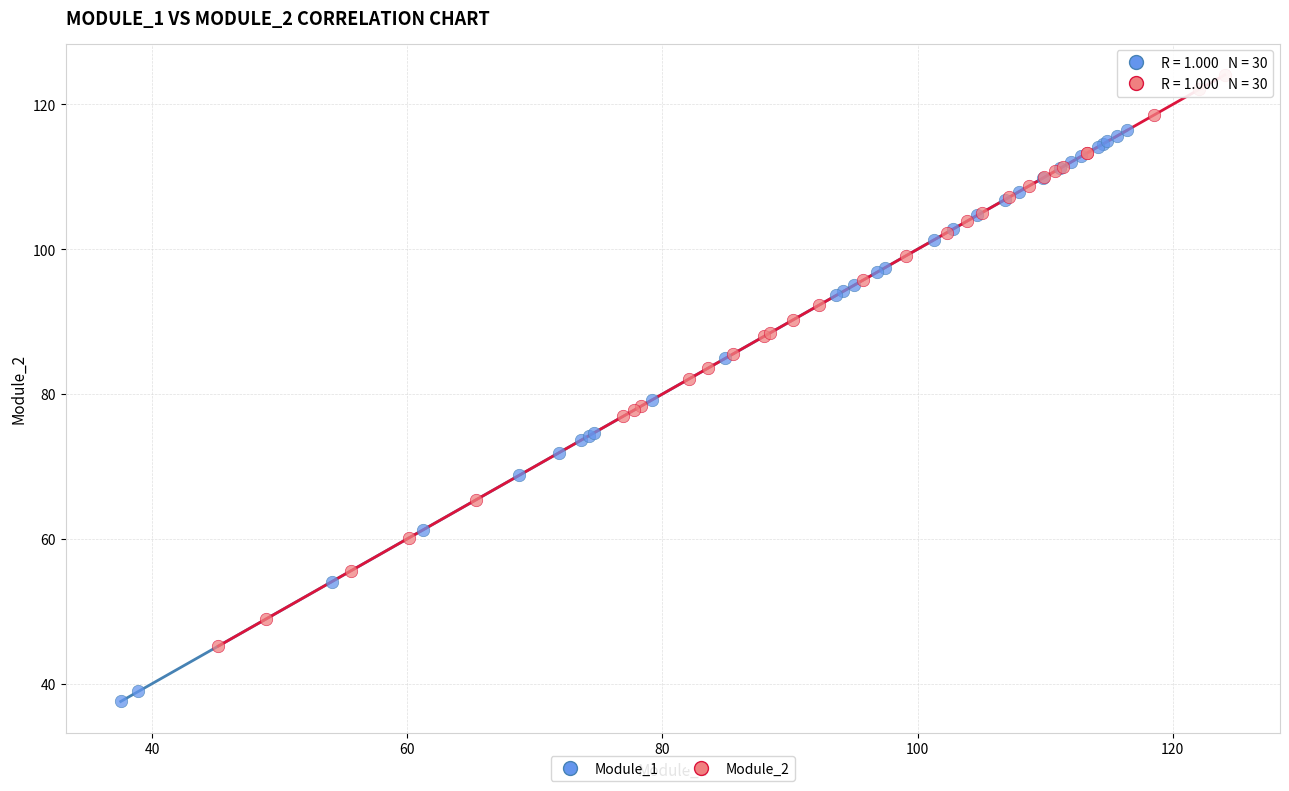

Which series reaches the minimum Y coordinate?

Module_1